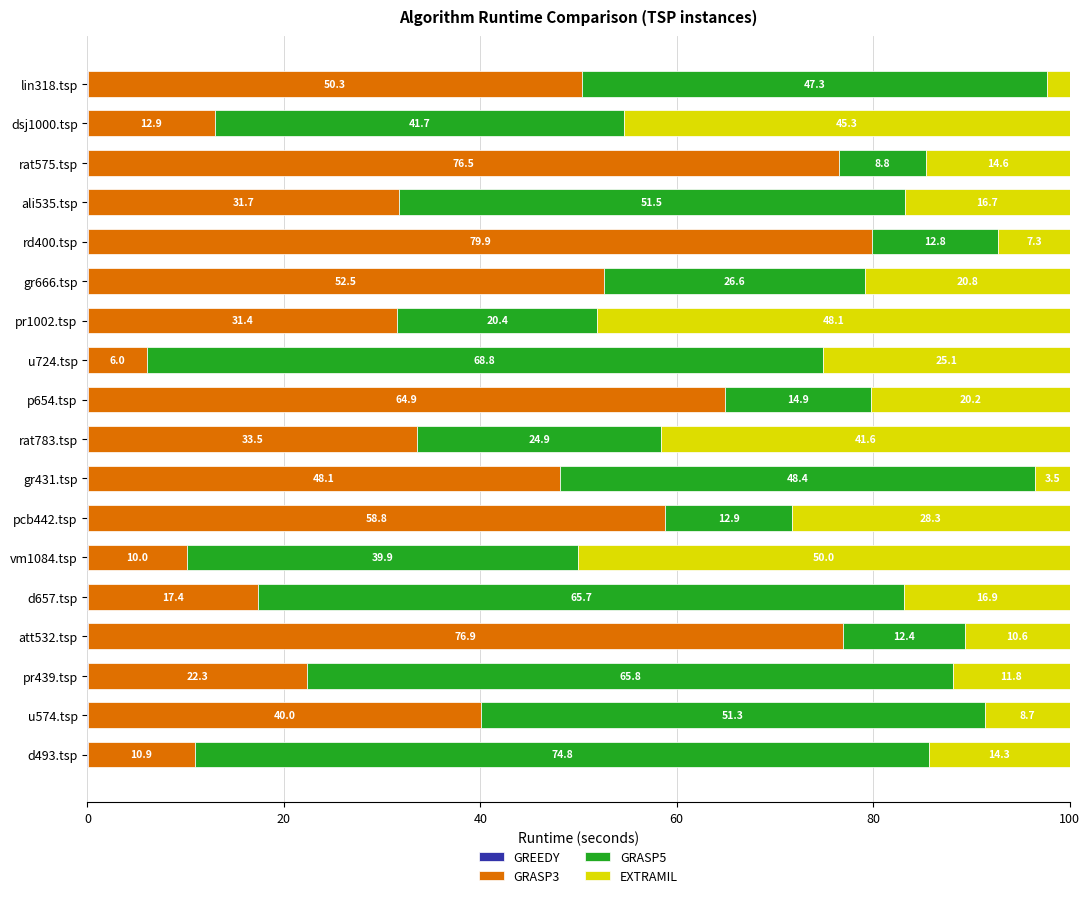

What is the total value across all series at gr431.tsp?

100.0